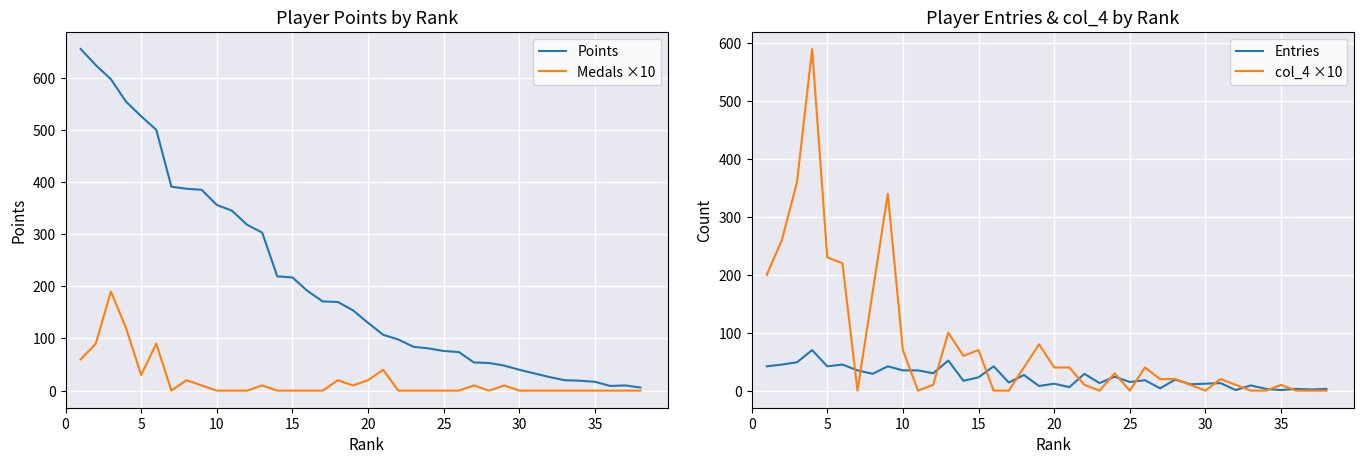

The Medals ×10 series shows 117 at 35. True or false?

False